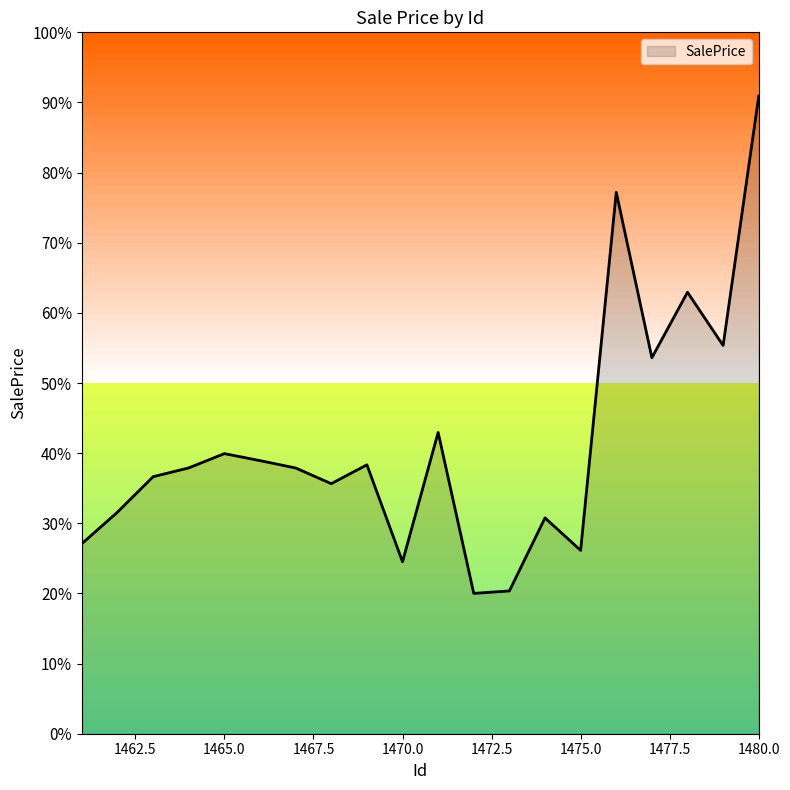

What is the minimum value shown in the chart?

0.2